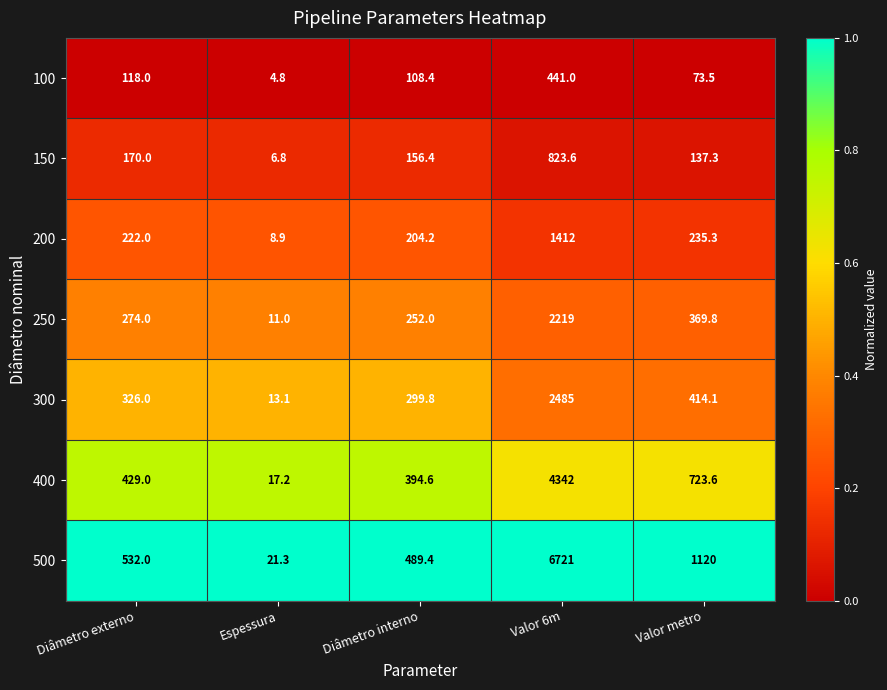

What is the spread (max minus min) of values at Diâmetro interno?

381.0